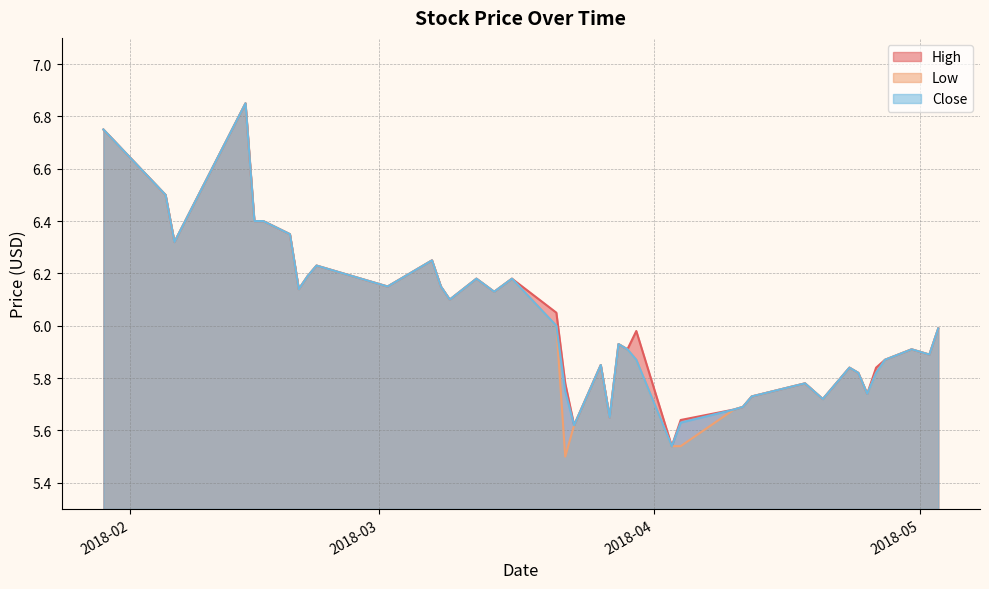

At which category does Low reach its first local valley?

2018-02-06